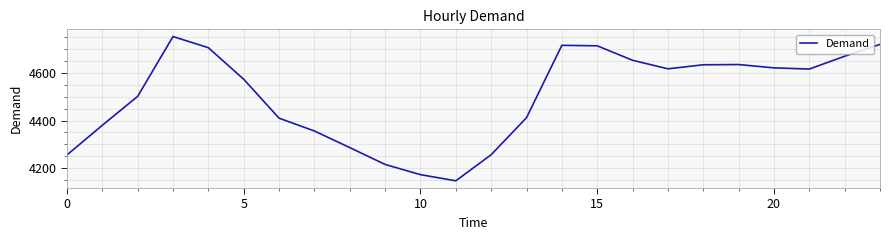

What is the greatest value displayed?

4754